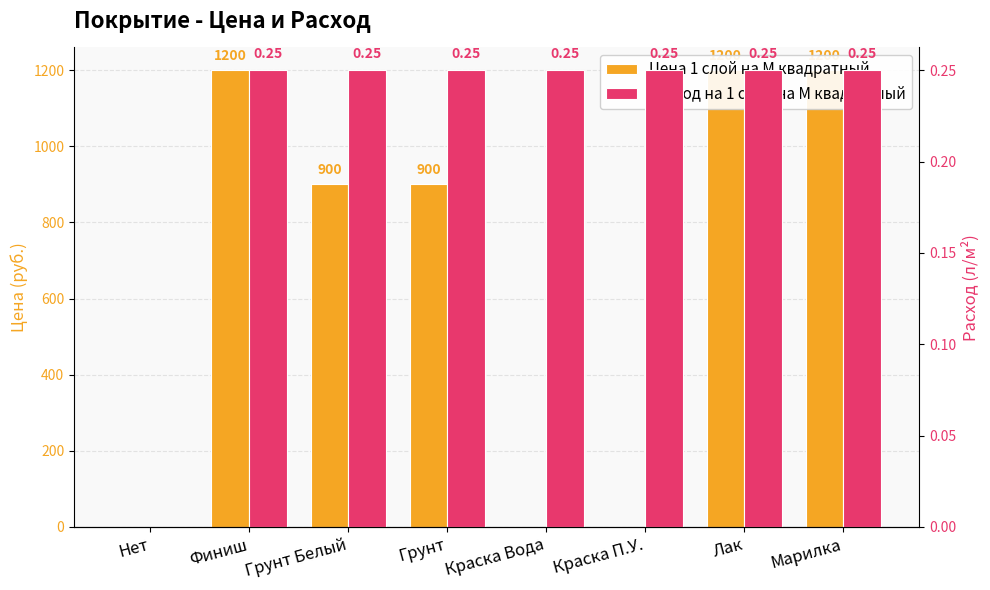

Rank the series by their average value, from highest to lowest.

Цена 1 слой на М квадратный, Расход на 1 слой на М квадратный